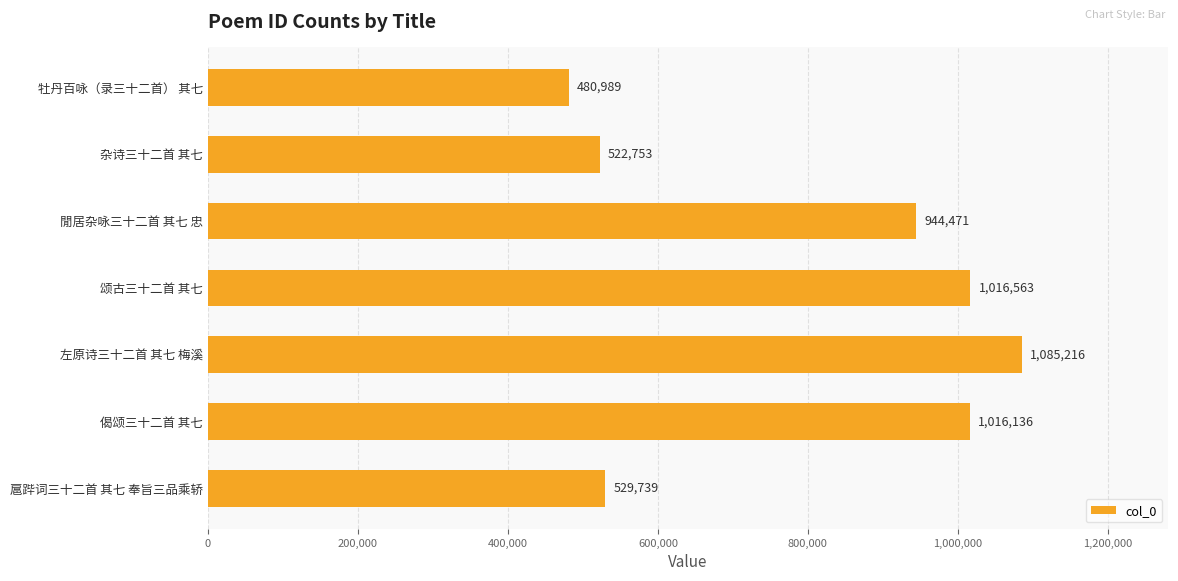

Count the number of categories in the chart.

7